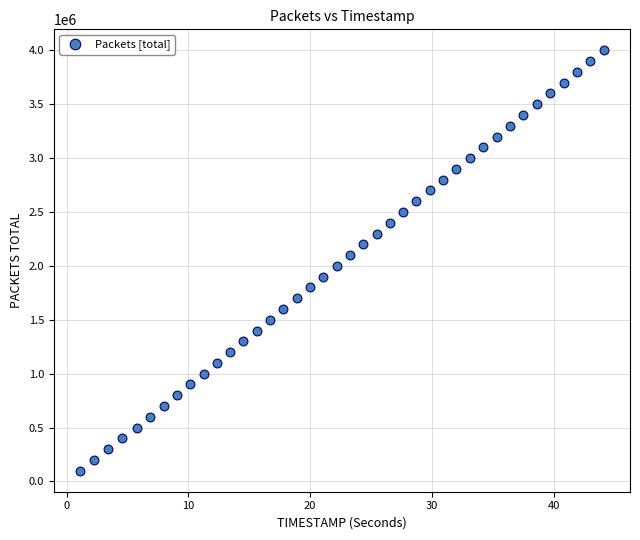

What is the range of Y values (max minus min)?

3900000